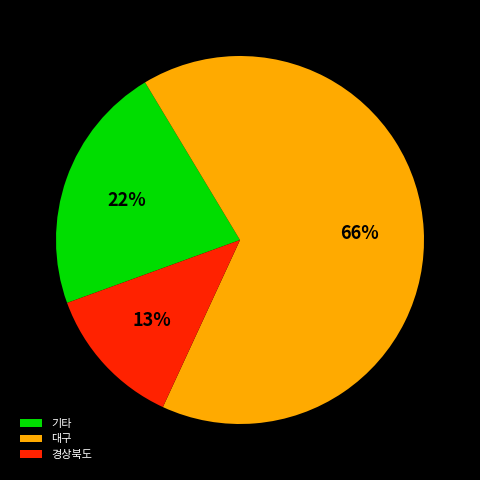

Which slice is the largest?

대구